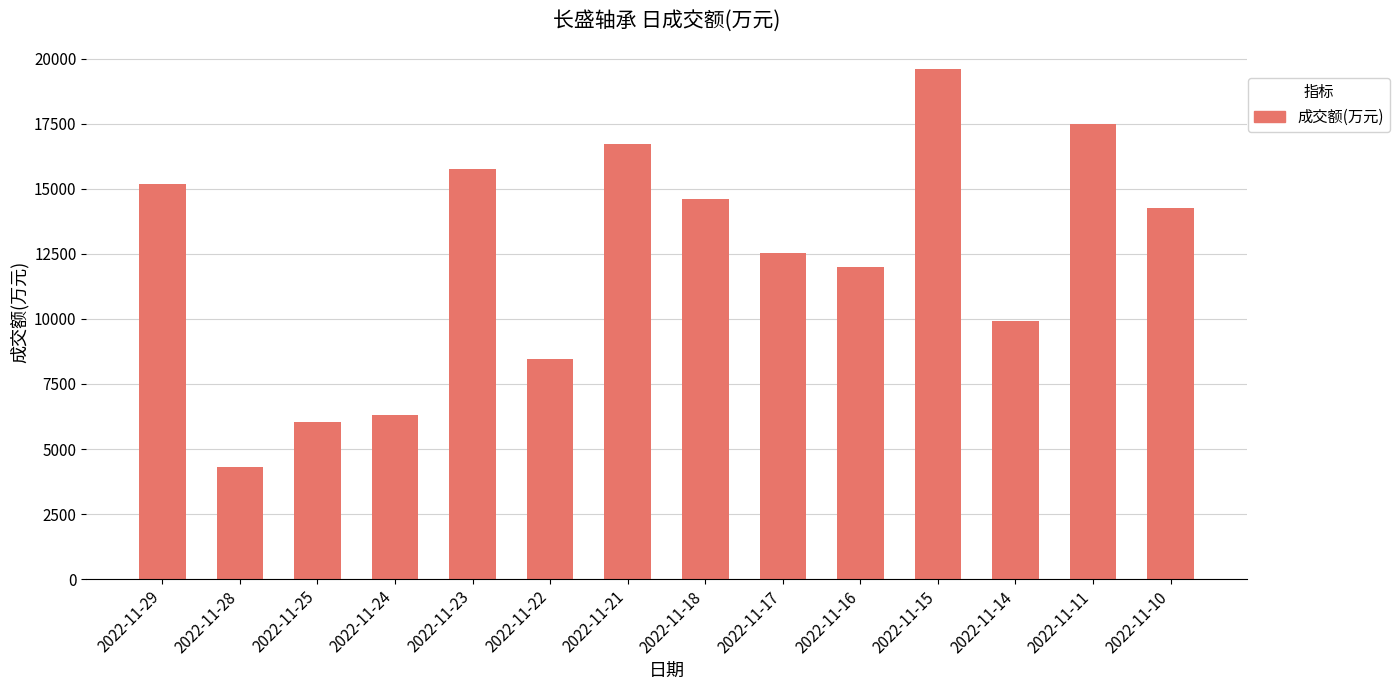

How many data points does each series have?

14